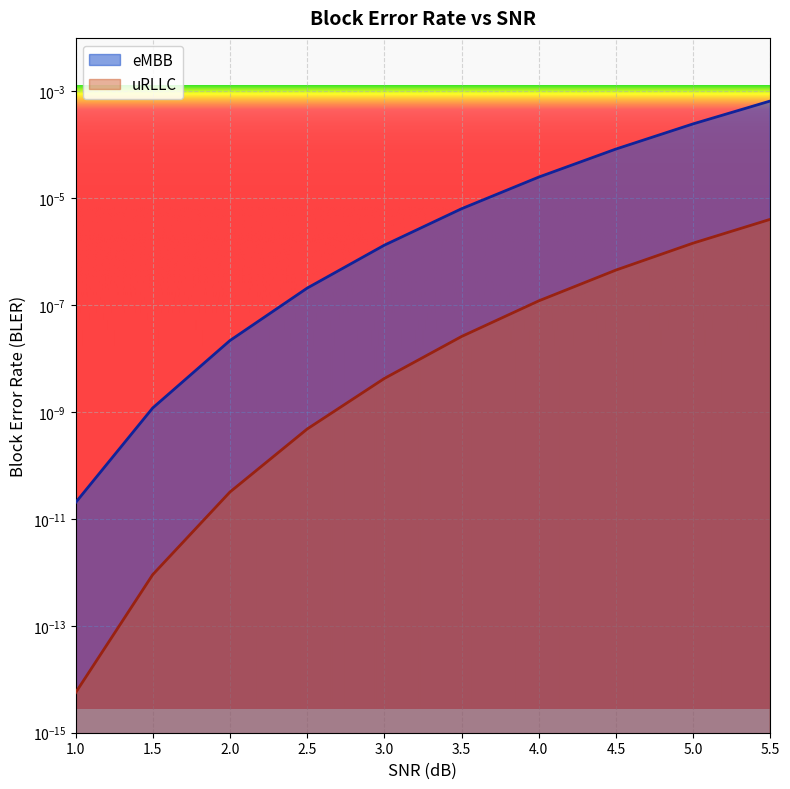

The value of uRLLC at 4.0 is 0.0. True or false?

False